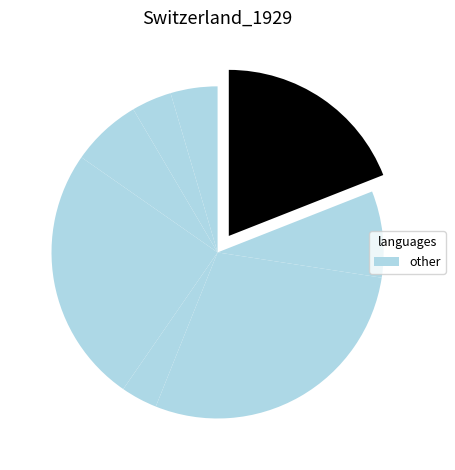

To the nearest percent, what is the average slice percentage?

8%